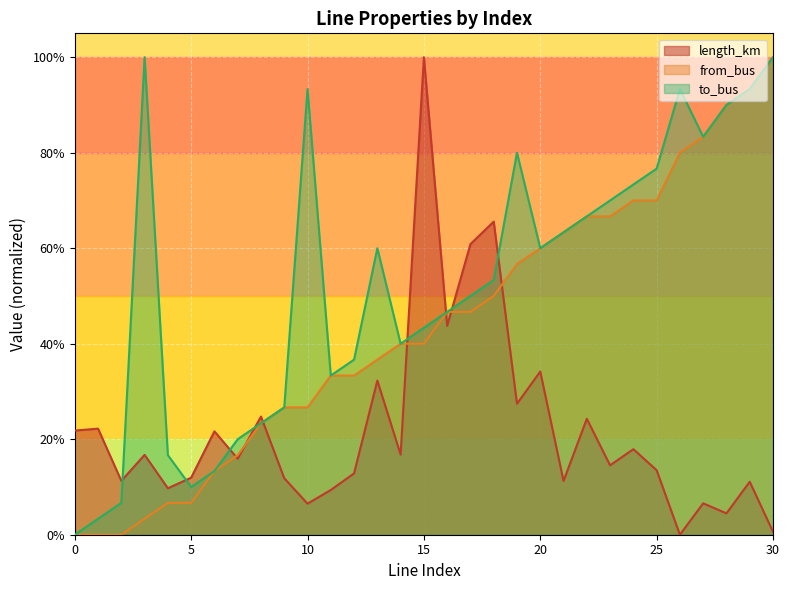

At which category does length_km reach its first local peak?

1